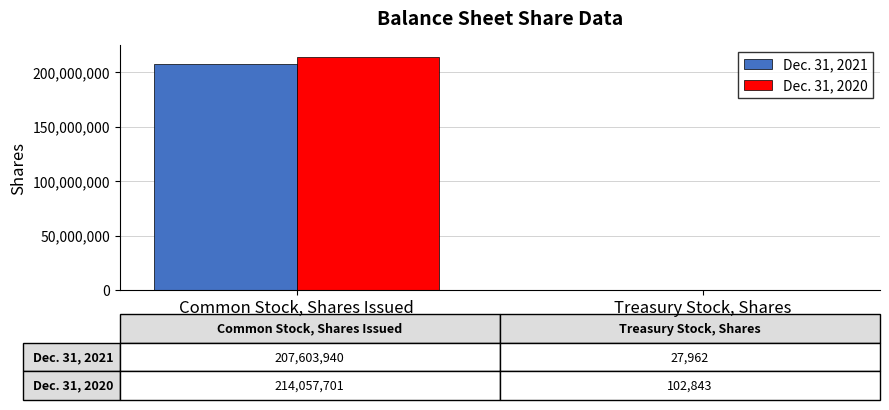

Is it true that Dec. 31, 2020 equals 214057701 at Common Stock, Shares Issued?

True